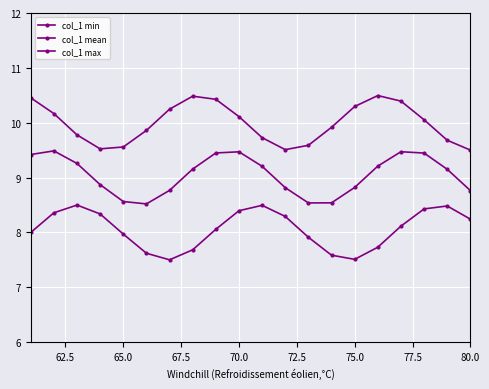

How many categories are shown in the chart?

20